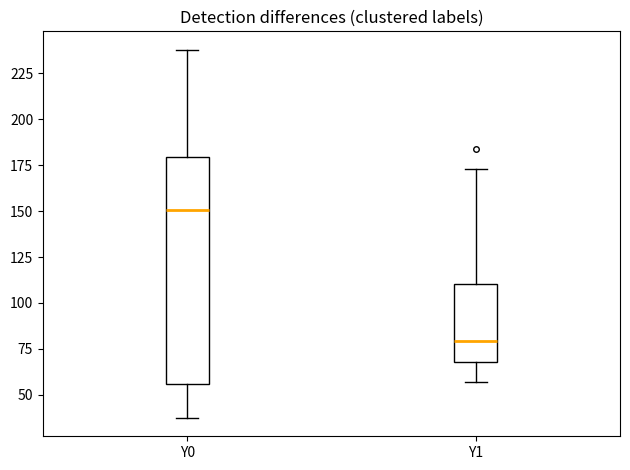

Where does the upper whisker of the box for Y1 end on the y-axis? The values are not printed on the chart, so give them approximately, as read against the axis.

175